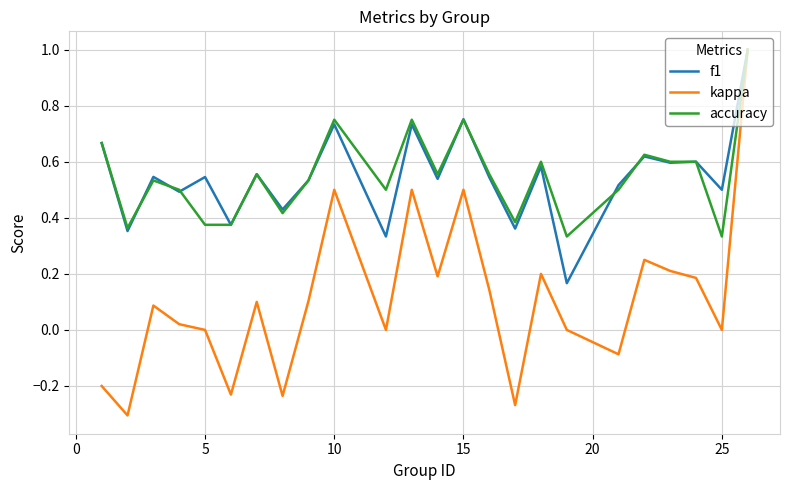

Count the accuracy values in the range 0 to 1.

24